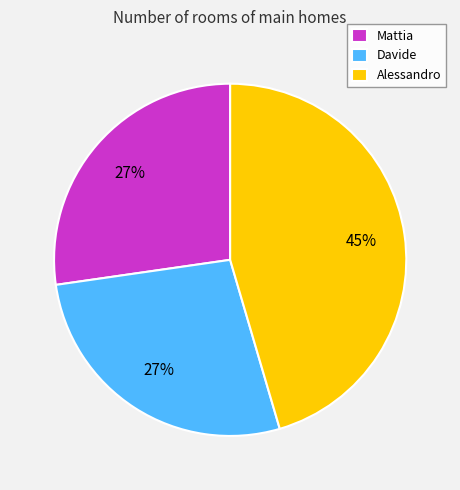

Count the number of slices in the pie.

3